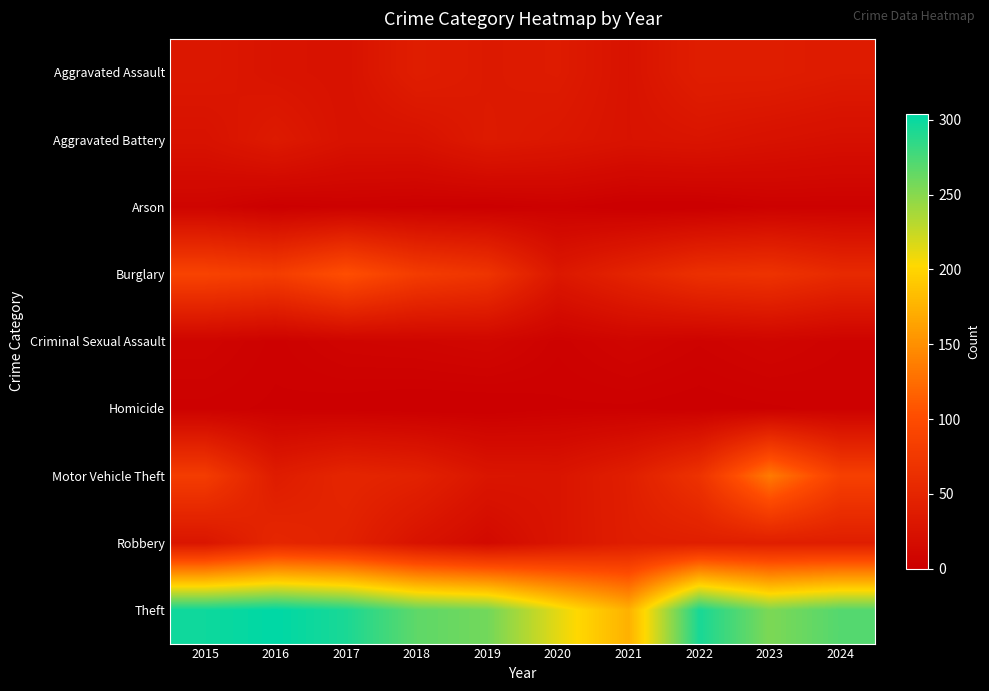

At 2024, list the series in order from largest to smallest.

Theft, Motor Vehicle Theft, Burglary, Robbery, Aggravated Assault, Aggravated Battery, Criminal Sexual Assault, Arson, Homicide